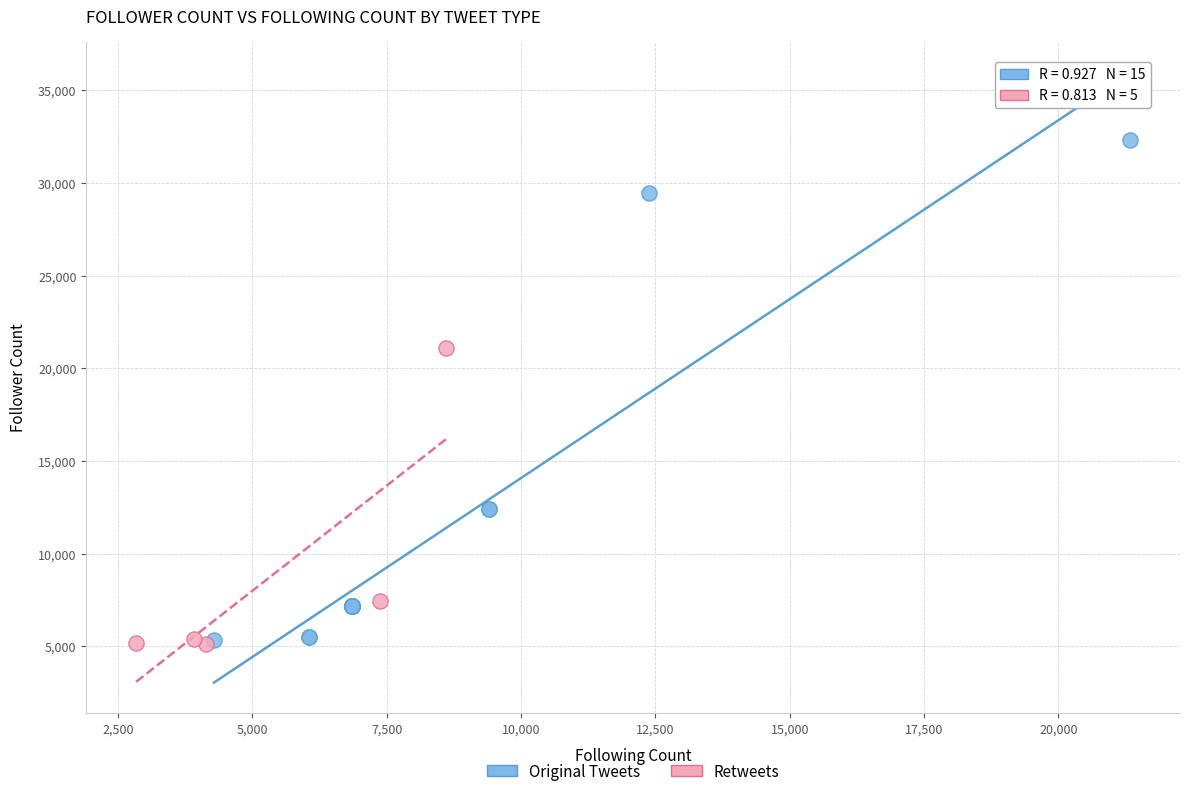

Which series has the widest spread of Y values?

Original Tweets